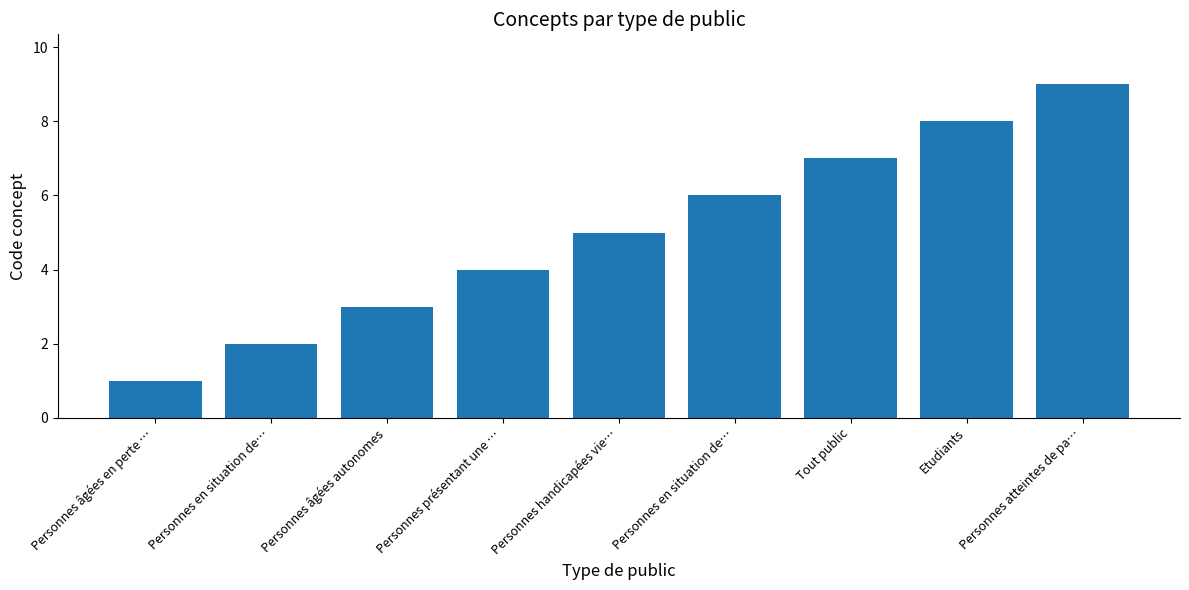

What is the sum of the values at Personnes en situation de… and Tout public?

13